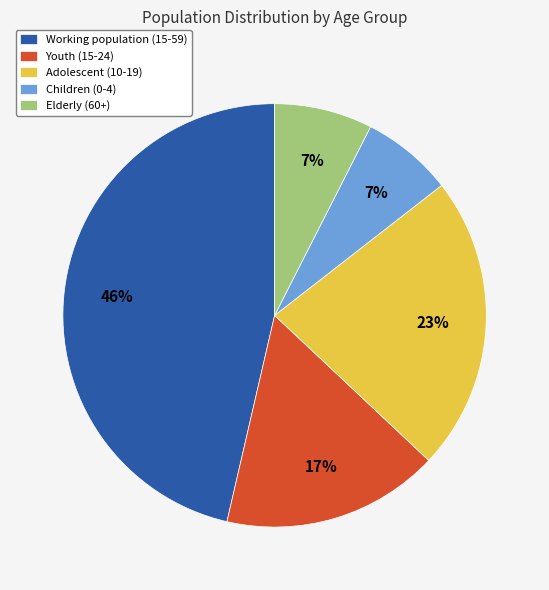

The Elderly (60+) slice represents 2% of the pie. True or false?

False